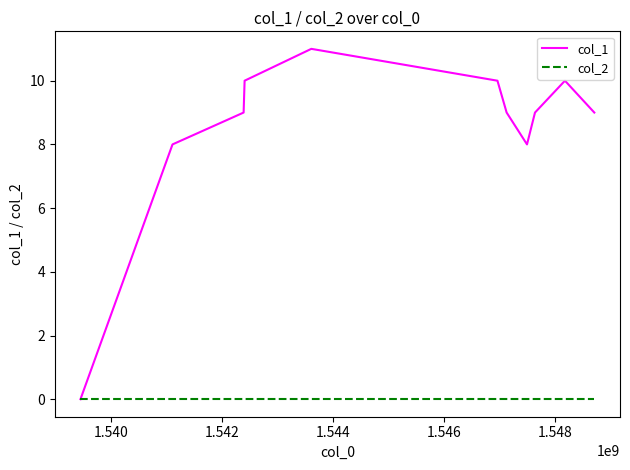

True or false: col_1 has more than 2 points higher than both neighbors.

False